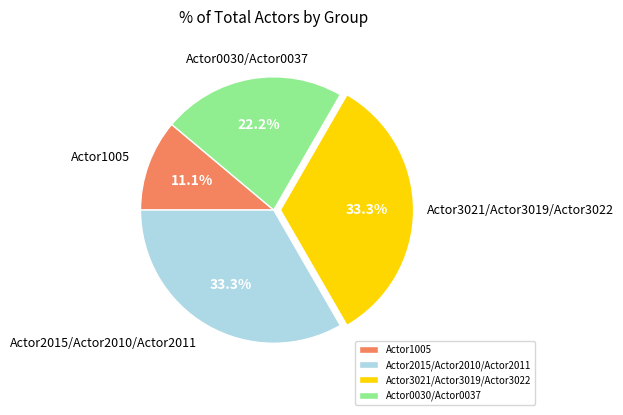

True or false: Actor3021/Actor3019/Actor3022 accounts for 33% of the total.

True